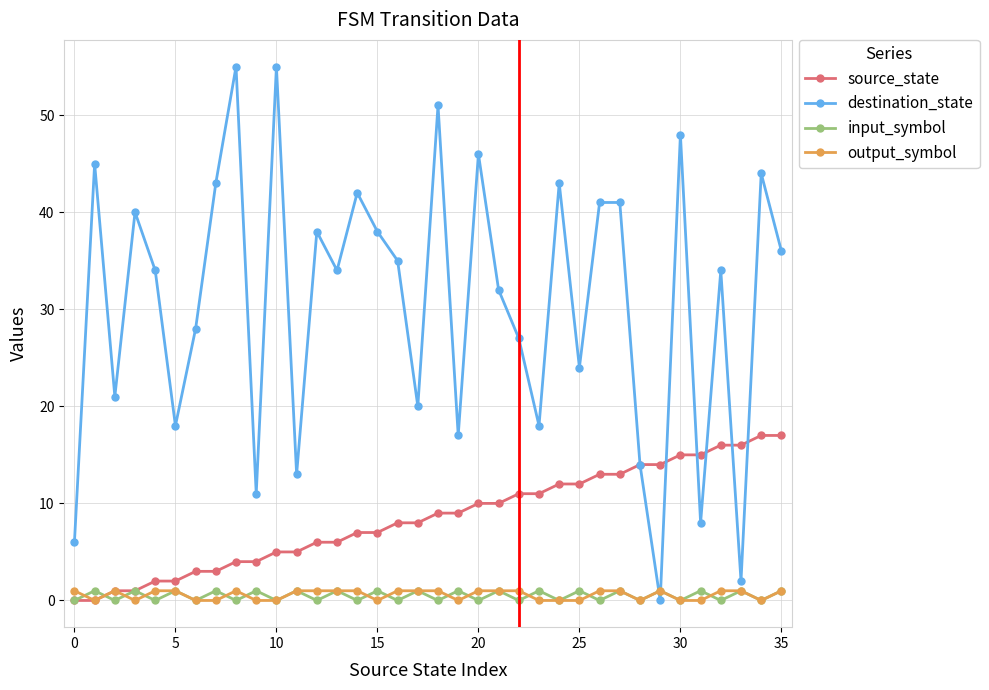

After their last crossing, which series has the higher values: input_symbol or destination_state?

destination_state